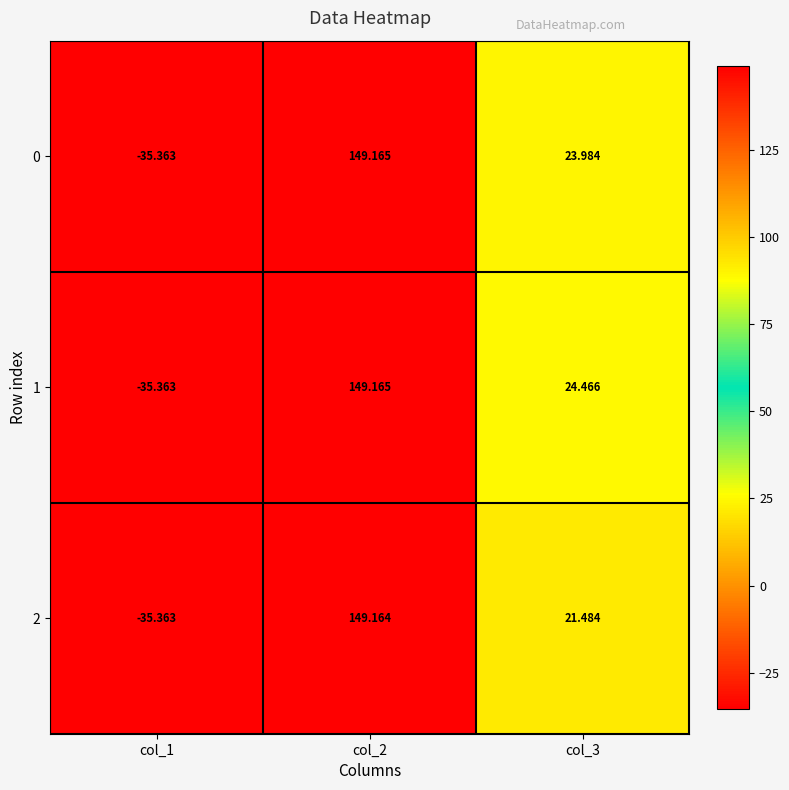

Is the value of 0 at col_3 greater than the value of 1 at col_3?

No